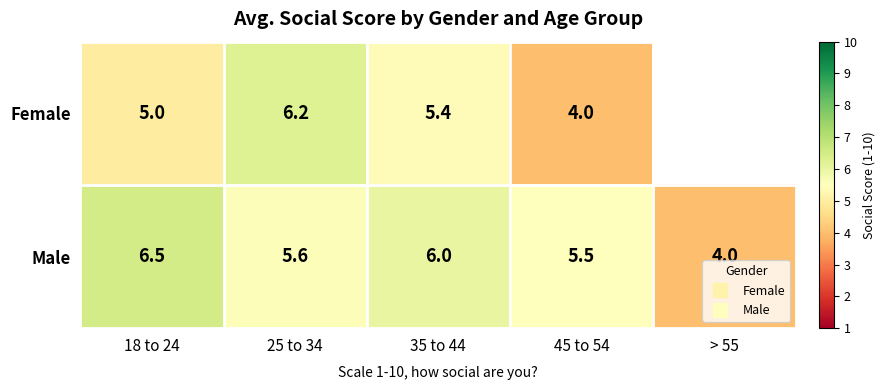

What is the maximum value shown in the chart?

6.5